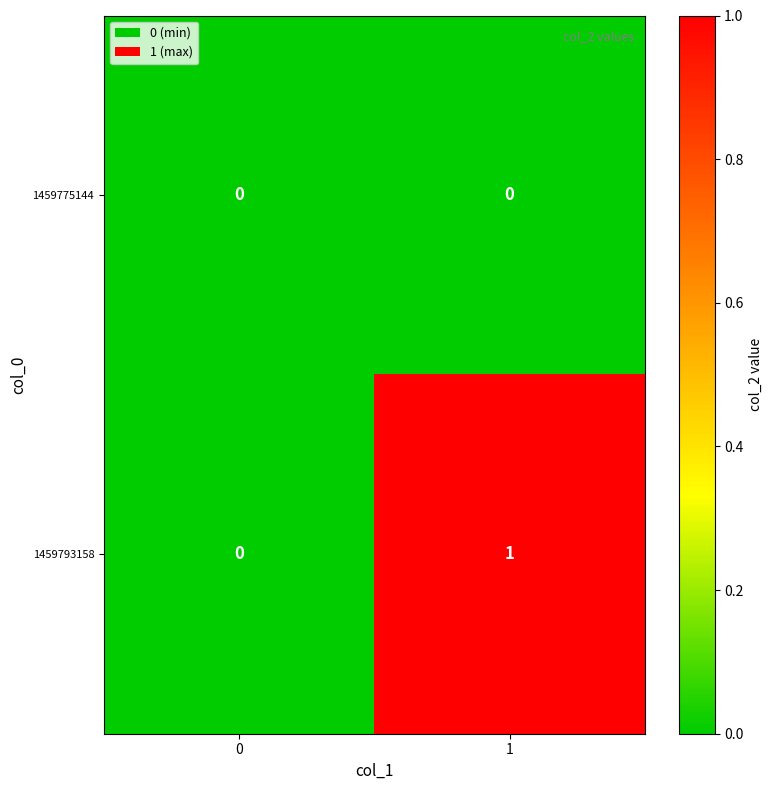

List the series in order of their overall mean, lowest first.

1459775144, 1459793158